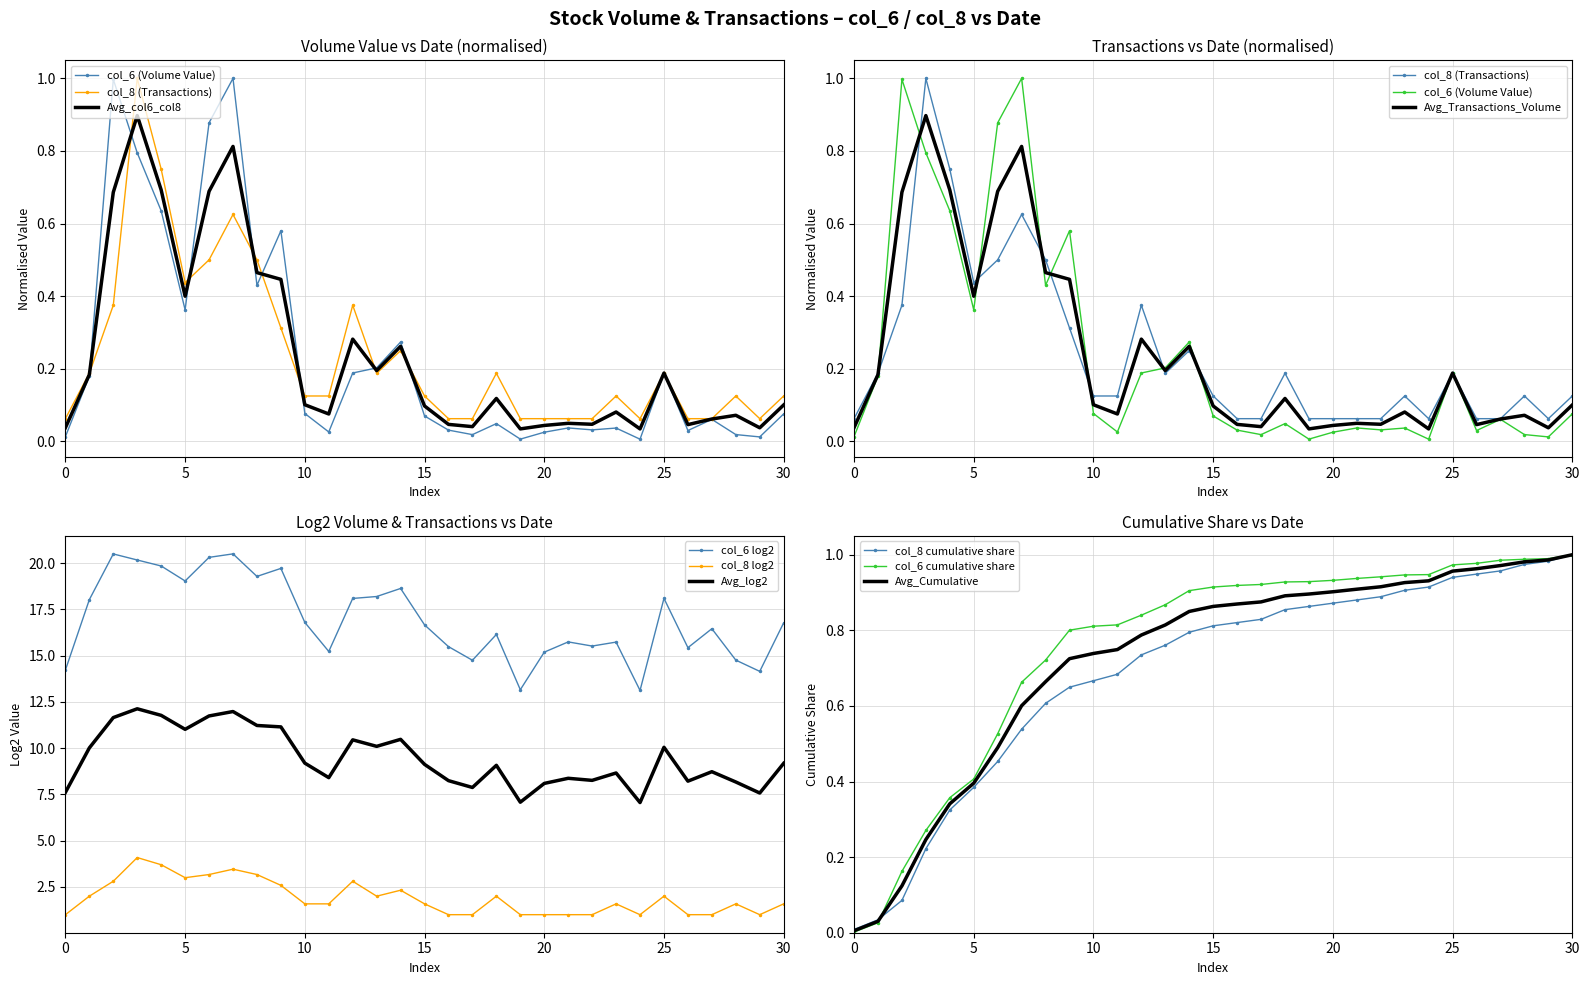

After their last crossing, which series has the higher values: col_8 (Transactions) or col_6 (Volume Value)?

col_8 (Transactions)